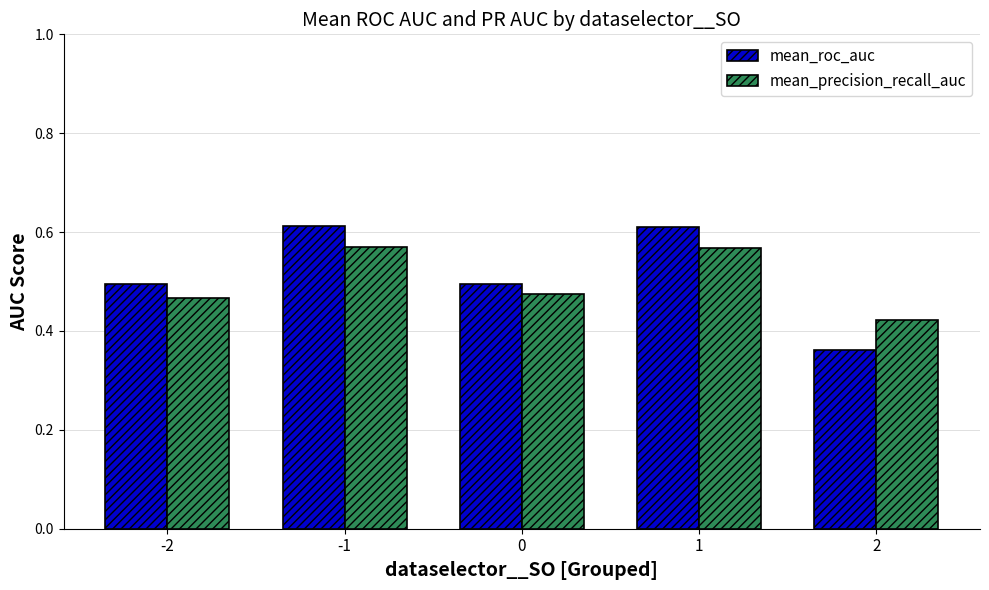

Rank the series at -1 from highest to lowest value.

mean_roc_auc, mean_precision_recall_auc